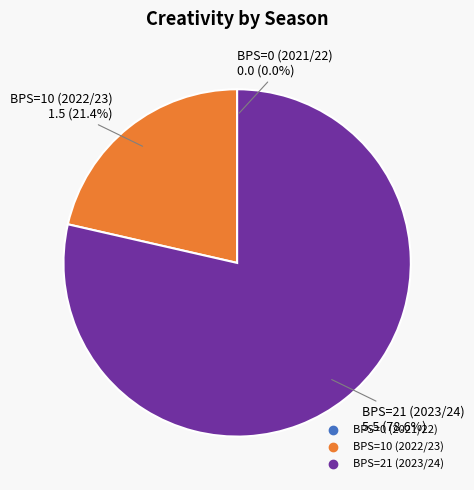

To the nearest percent, what is the difference between the largest and smallest slice percentages?

79%